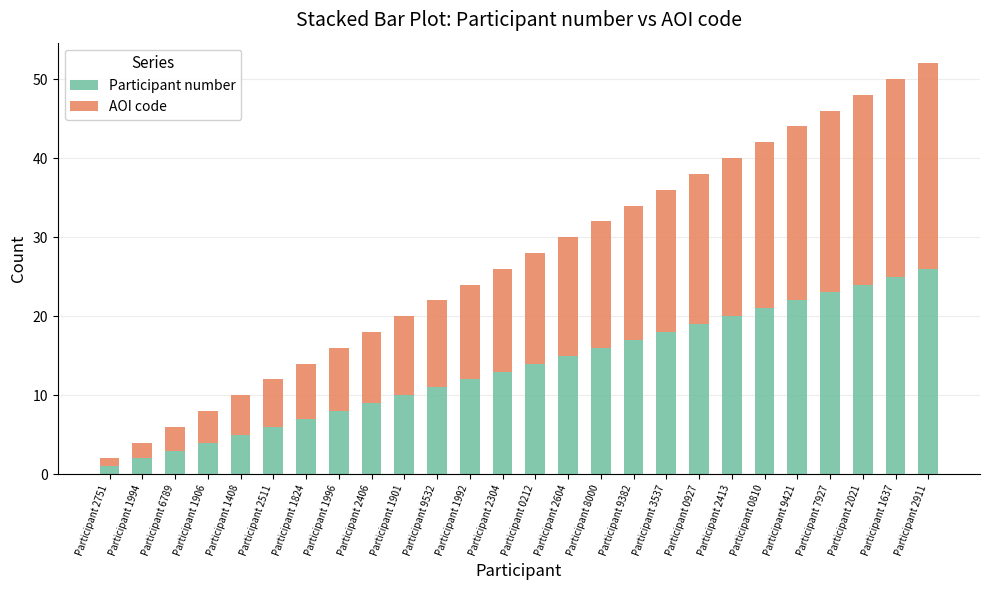

At which category is the sum across all series the highest?

Participant 2911